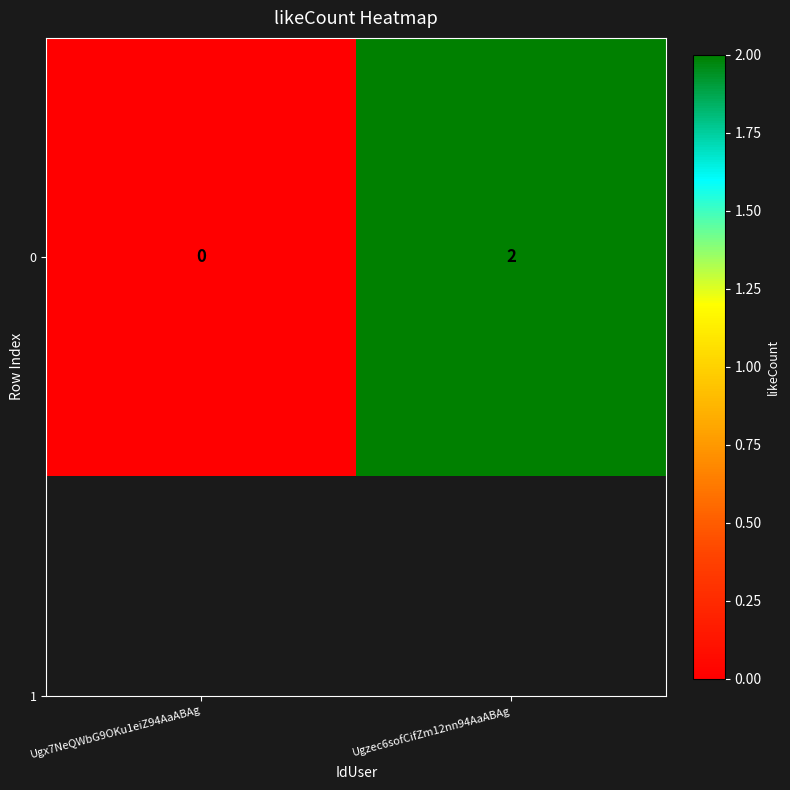

Read the value at Ugzec6sofCifZm12nn94AaABAg.

2